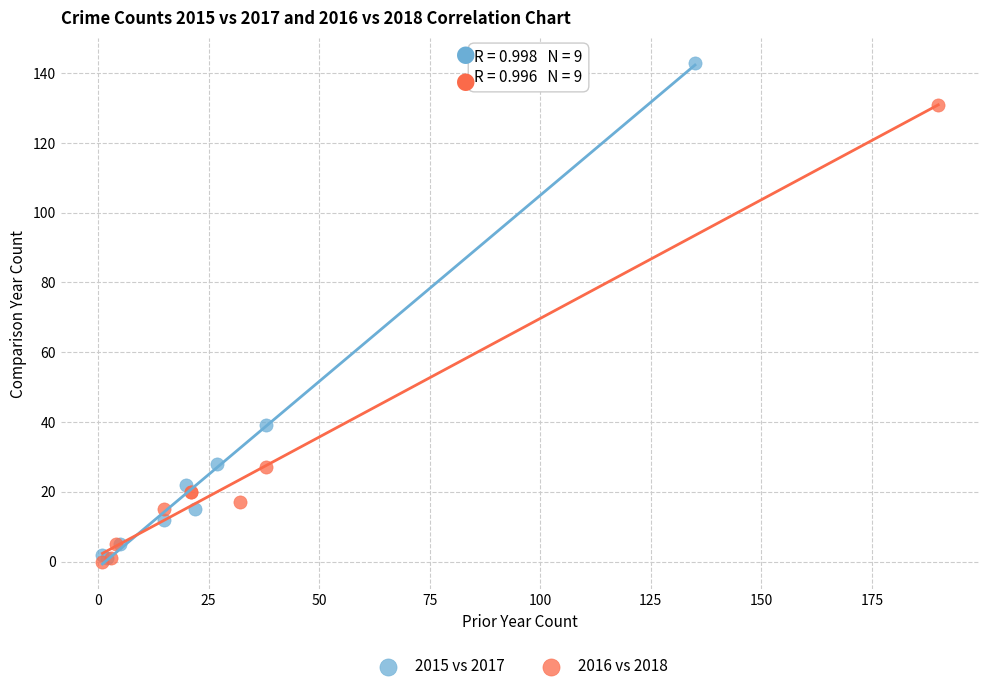

Which series contains the highest Y value?

2015 vs 2017